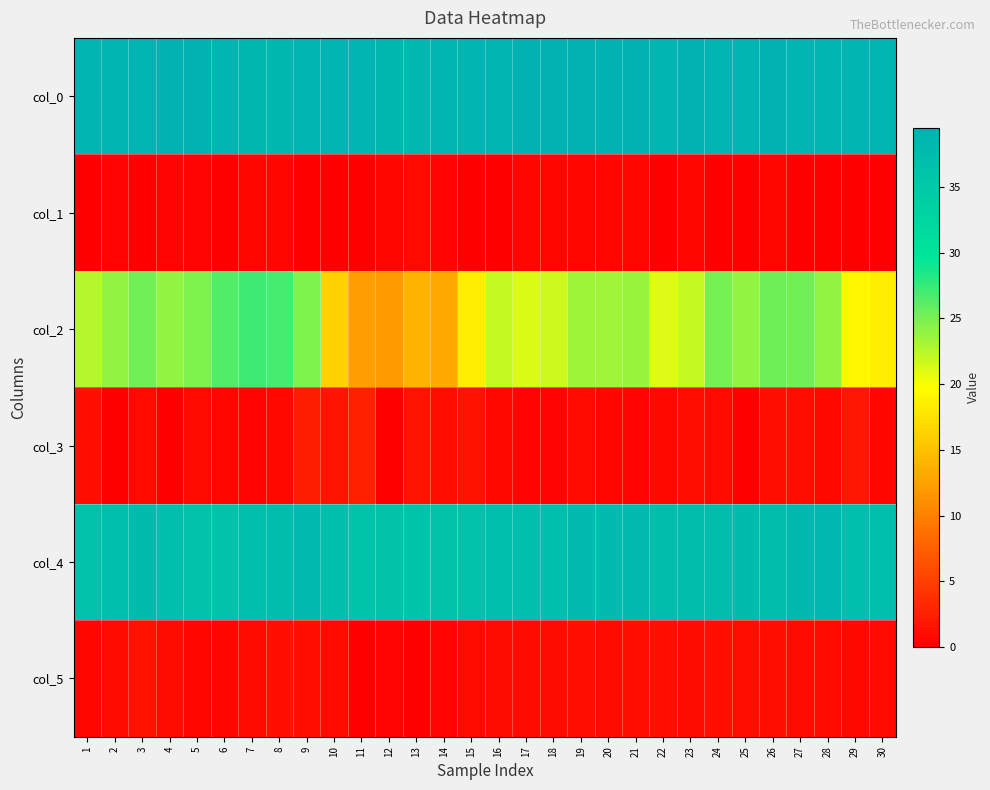

List the series in order of their peak value, highest first.

col_0, col_4, col_2, col_3, col_5, col_1